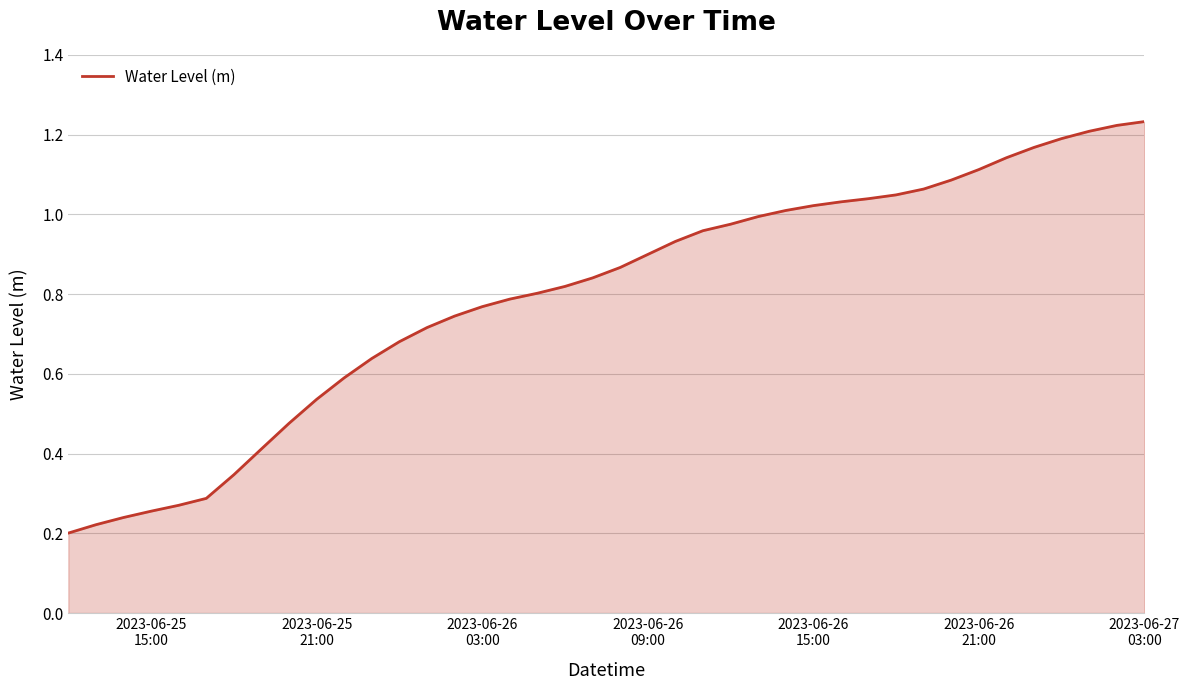

Does the chart display data point markers on the line(s)?

No